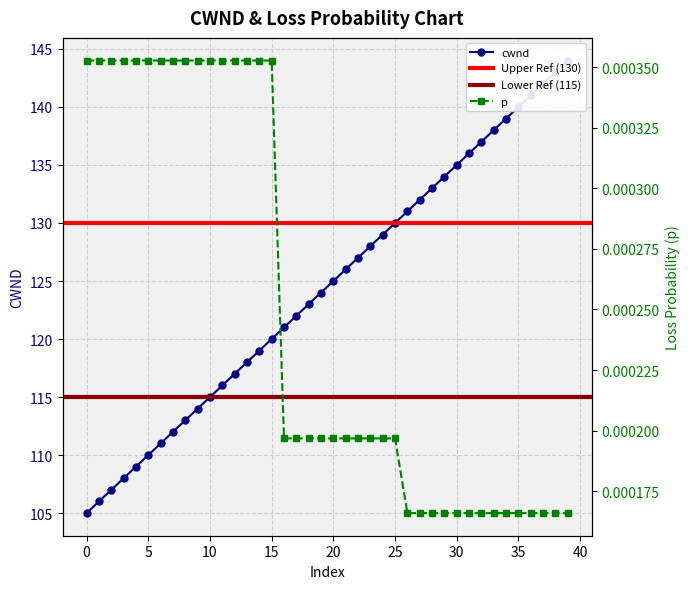

List the series in order of their overall mean, lowest first.

p, cwnd